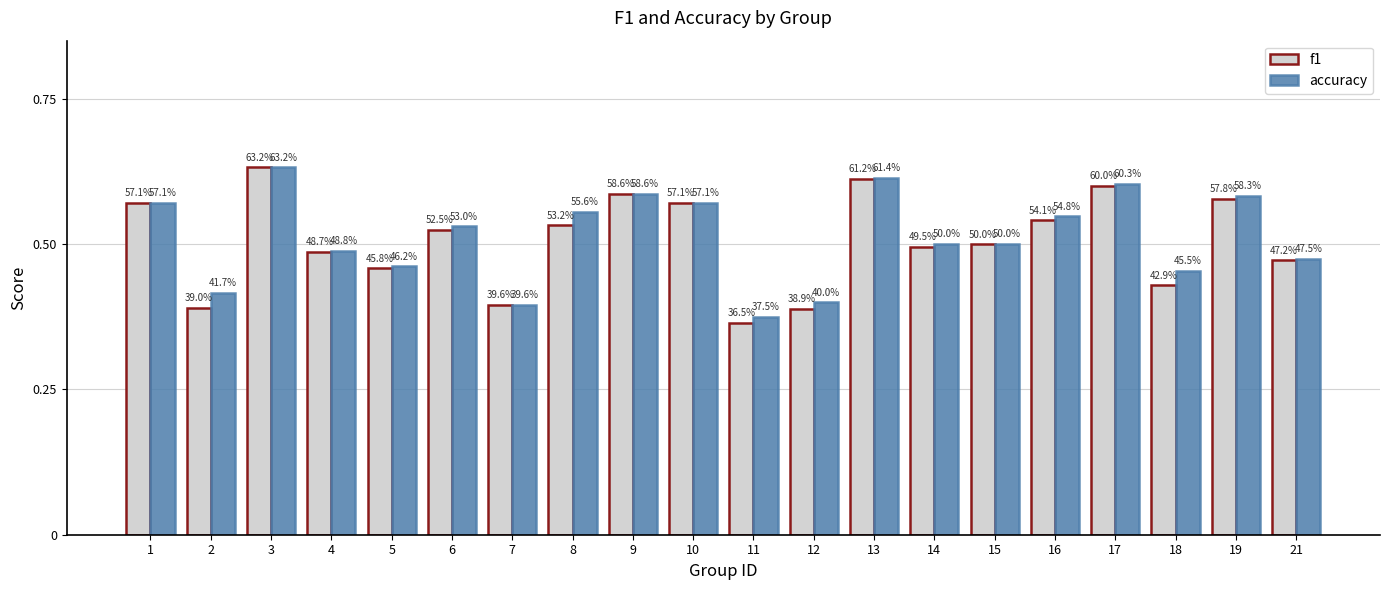

Does the chart contain any negative values?

No